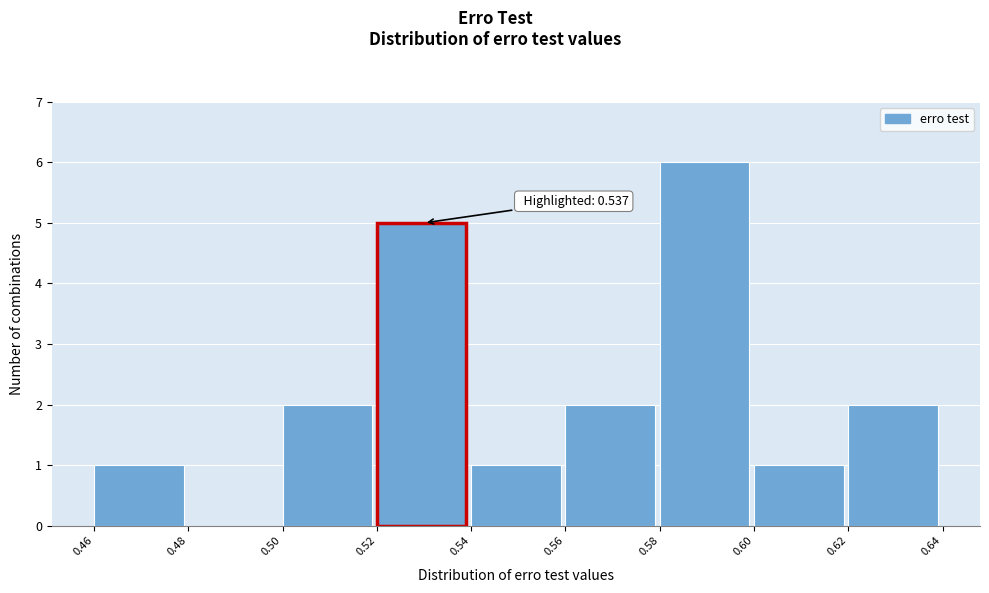

Which range on the x-axis has the tallest bar?

0.58 to 0.60